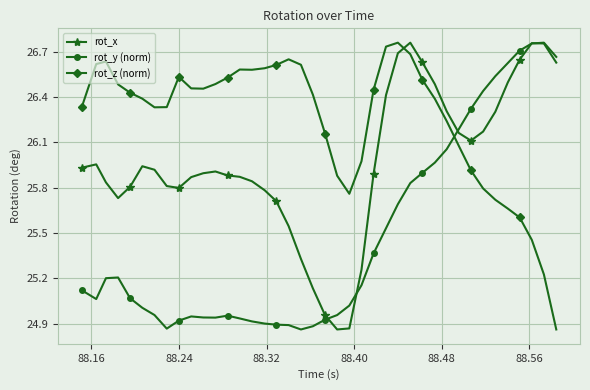

After their last crossing, which series has the higher values: rot_y (norm) or rot_z (norm)?

rot_y (norm)